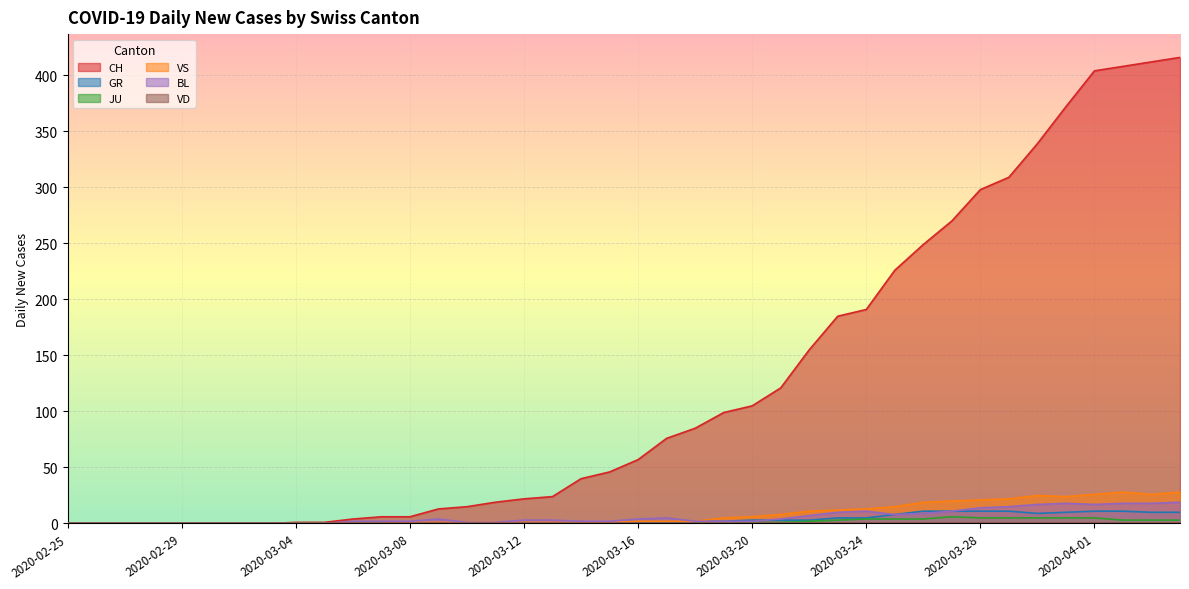

Which series has the largest range (max minus min)?

CH